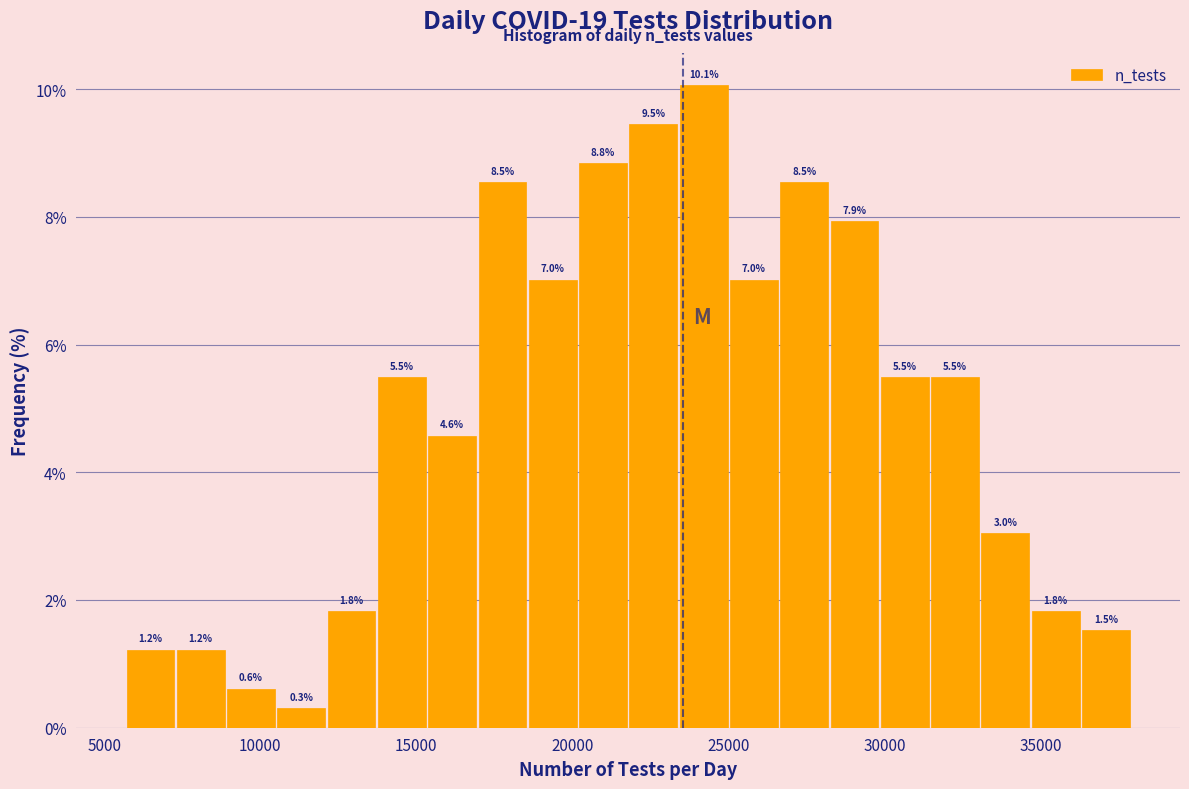

Around what value on the x-axis is the tallest bar? Give the approximate position of its centre, as read against the axis.

24000